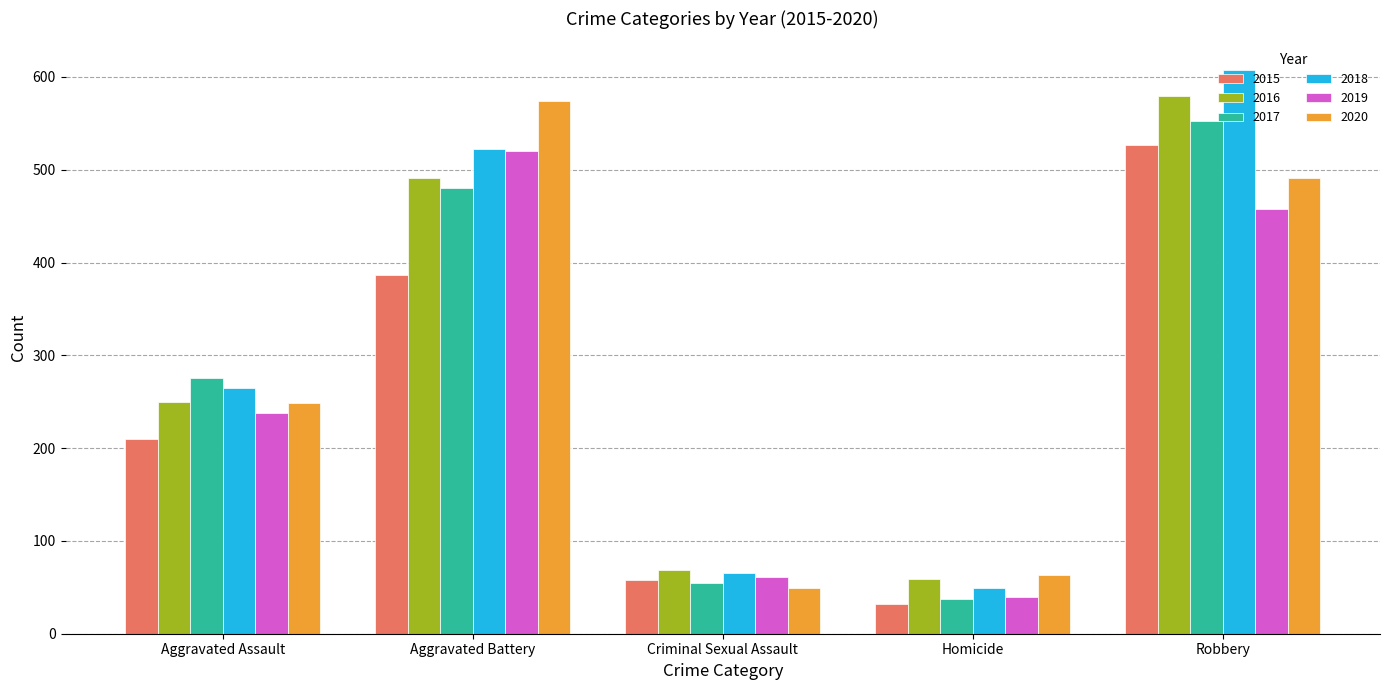

Which series changed the most between Aggravated Assault and Robbery?

2018